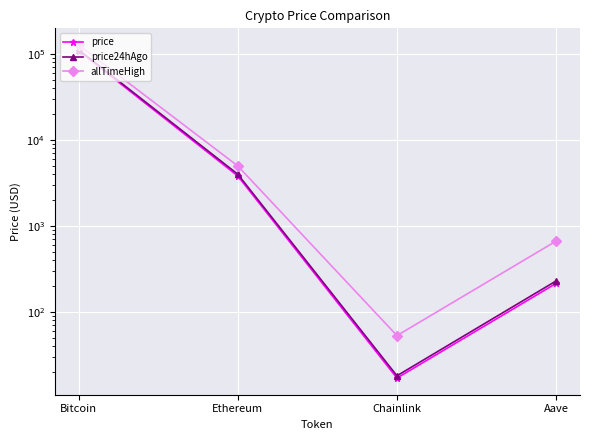

Is it true that price equals 16.9 at Chainlink?

True